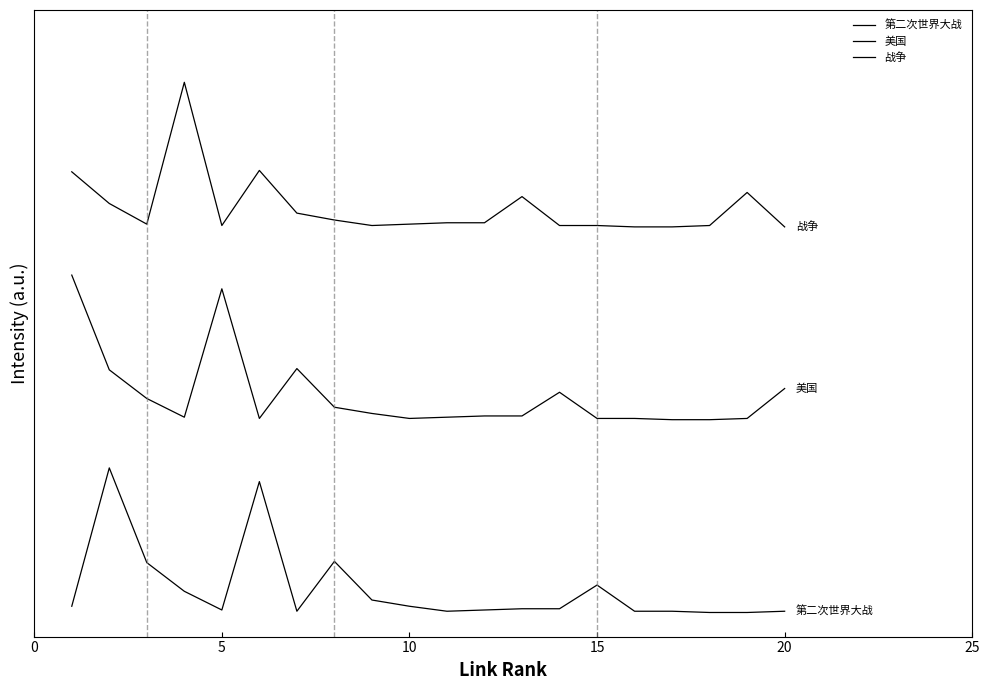

What is the average value of the 战争 series?

168.0